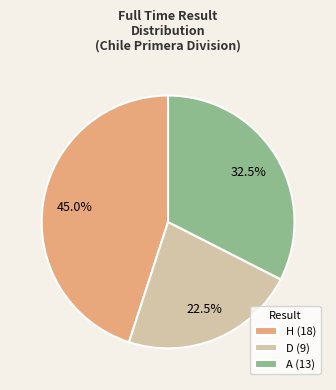

How many slices are in this pie chart?

3